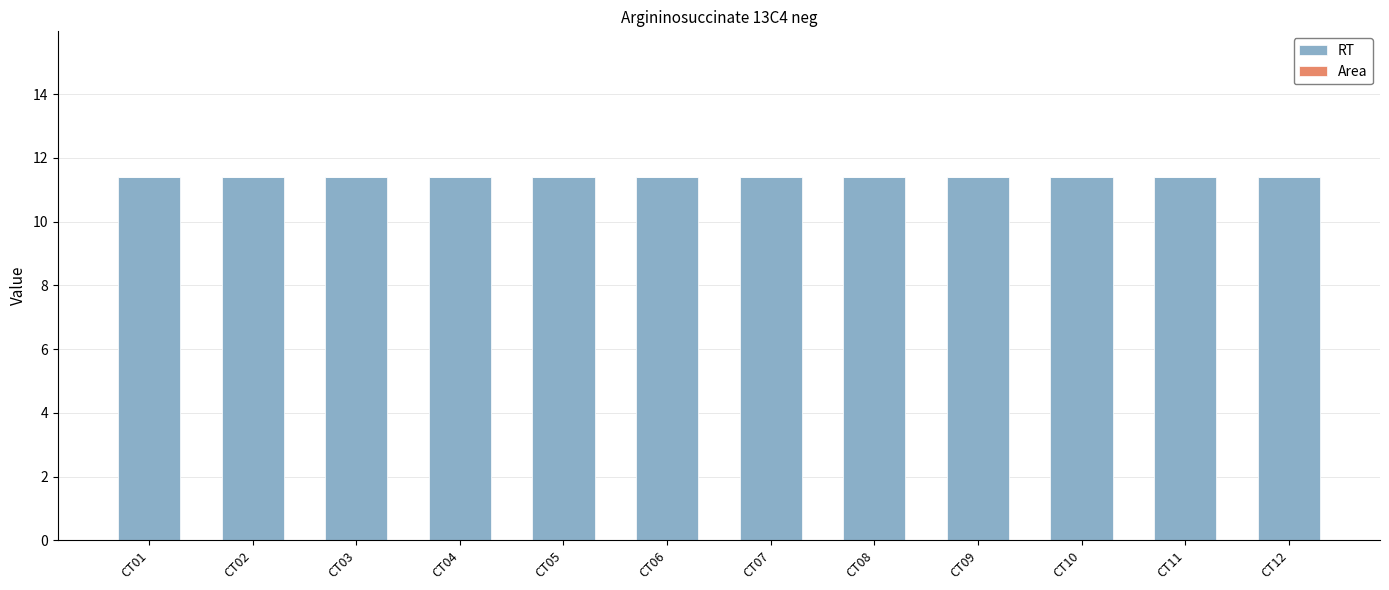

Reading right to left, transcribe all the data shown in this chart.

RT: CT12=11.4	CT11=11.4	CT10=11.4	CT09=11.4	CT08=11.4	CT07=11.4	CT06=11.4	CT05=11.4	CT04=11.4	CT03=11.4	CT02=11.4	CT01=11.4
Area: CT12=0.0	CT11=0.0	CT10=0.0	CT09=0.0	CT08=0.0	CT07=0.0	CT06=0.0	CT05=0.0	CT04=0.0	CT03=0.0	CT02=0.0	CT01=0.0